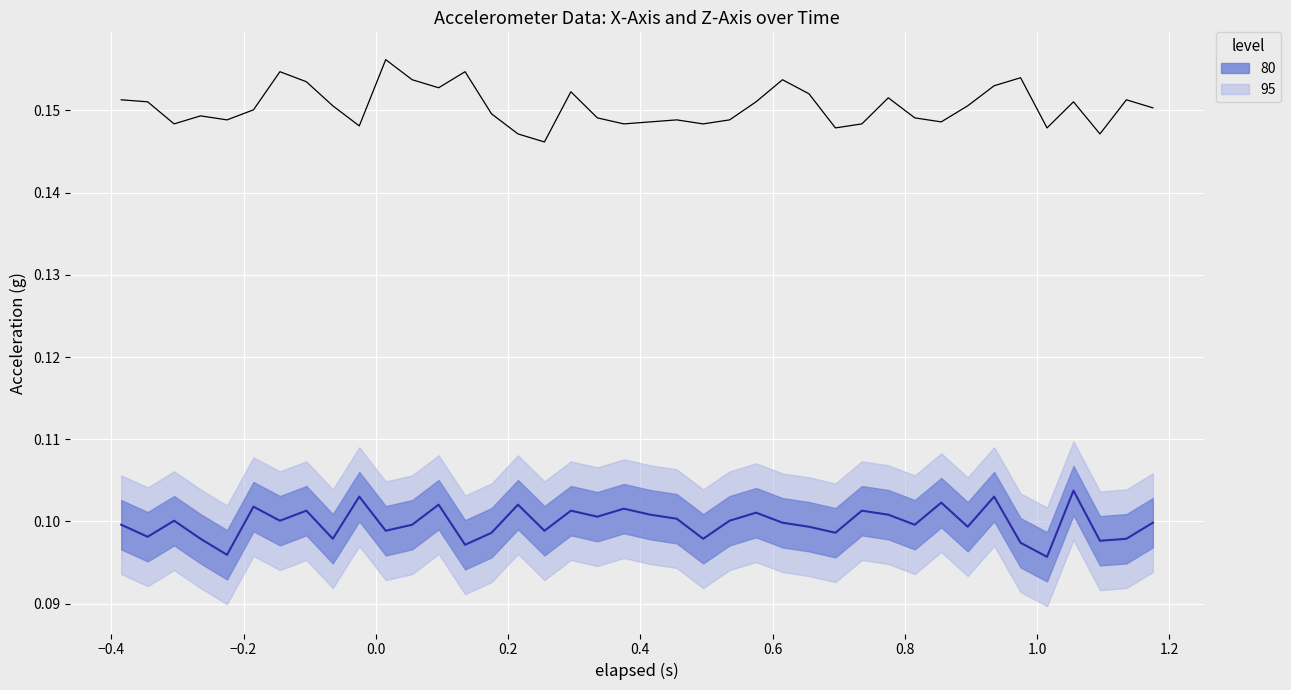

What is the value of the Z-Axis (g) point at the 36th from the left?

0.1